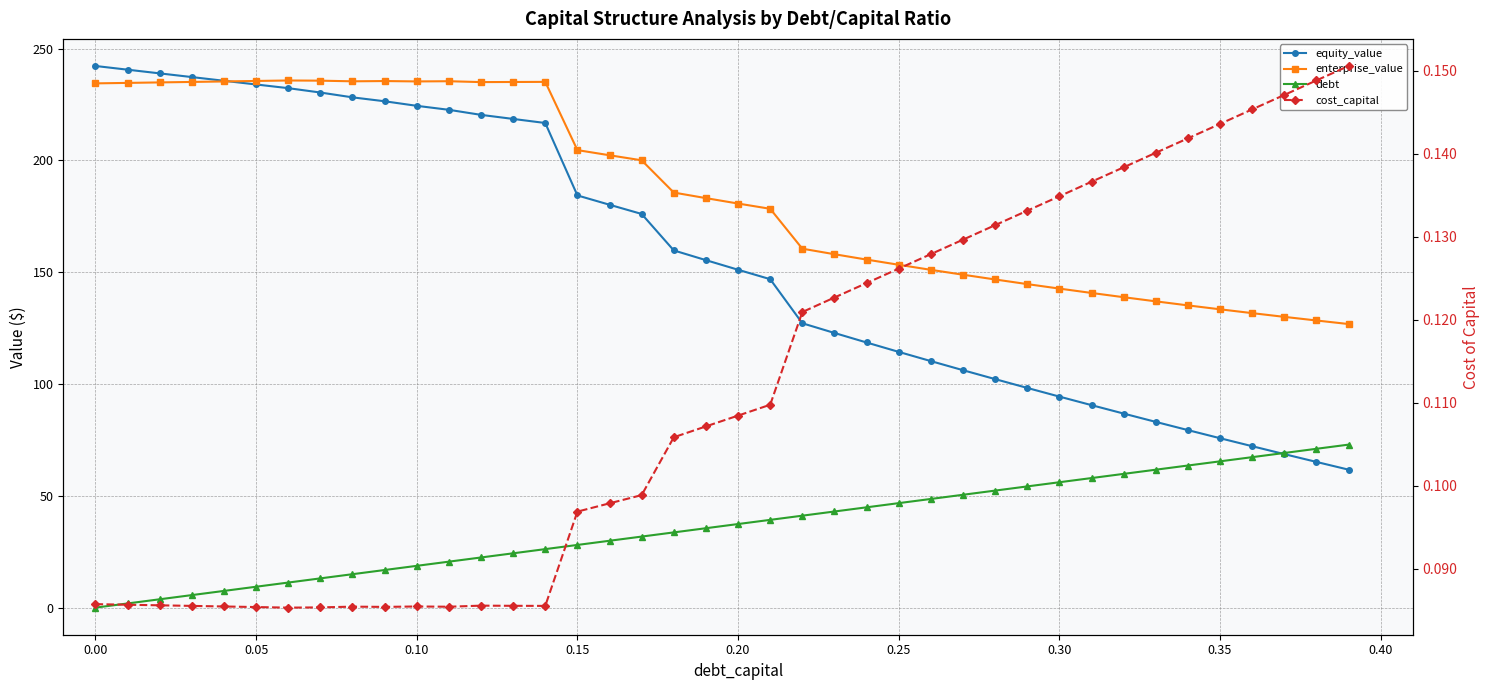

True or false: enterprise_value has more than 0 points higher than both neighbors.

True